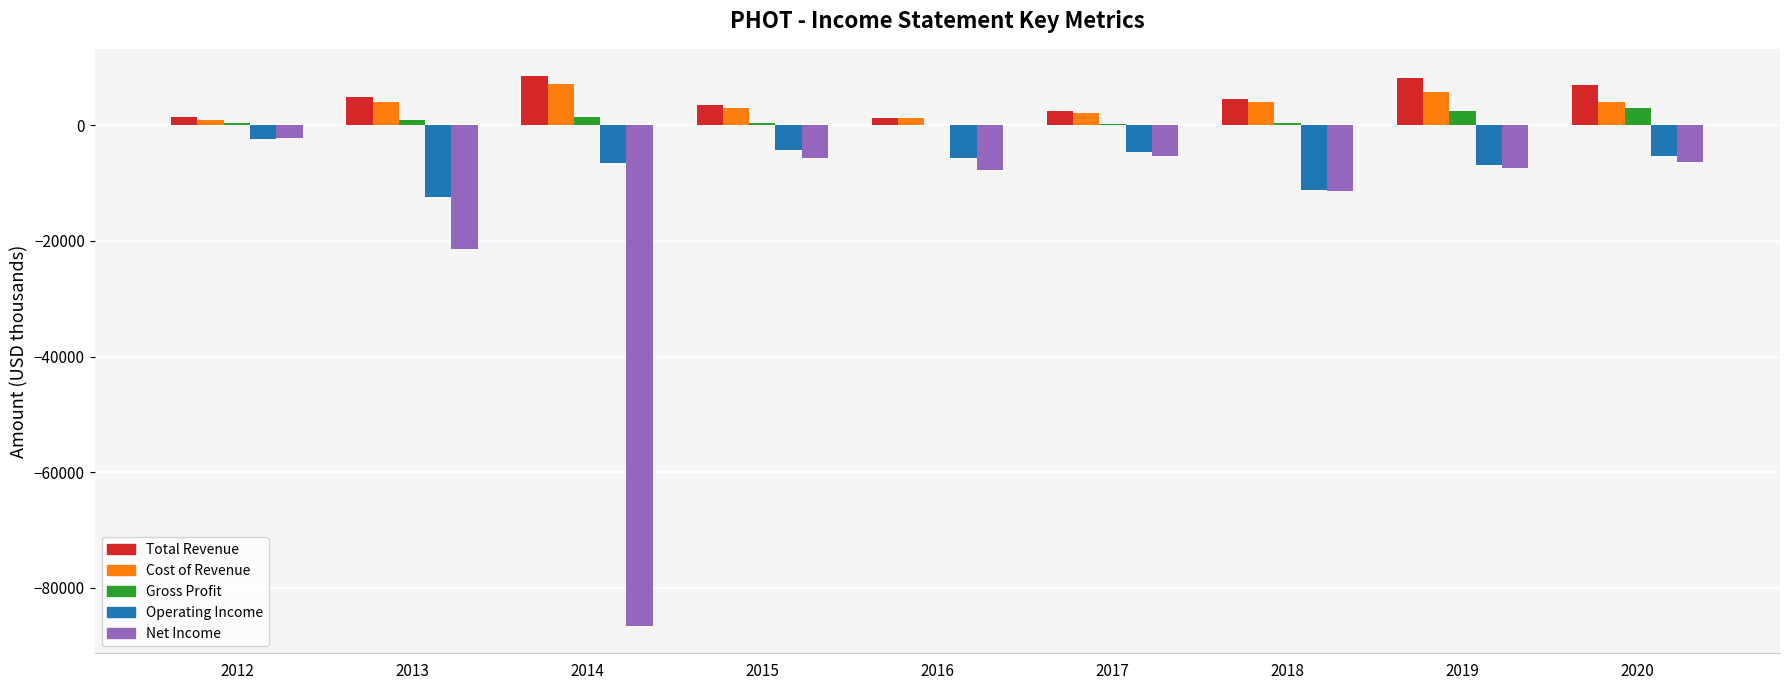

How many values in the Operating Income series exceed -5700?

4